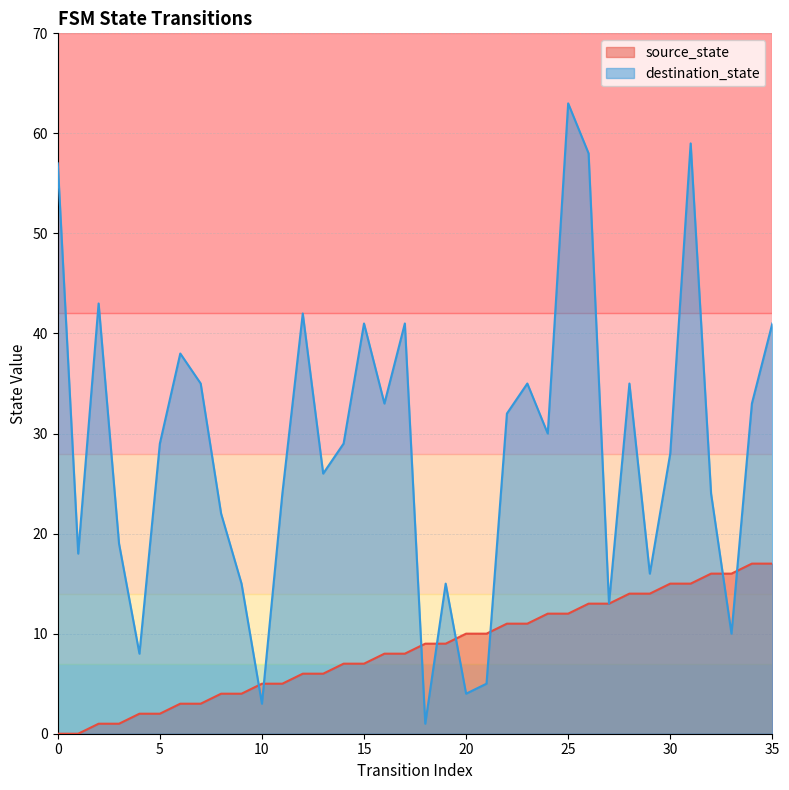

True or false: destination_state has a value of 8 at 21.

False